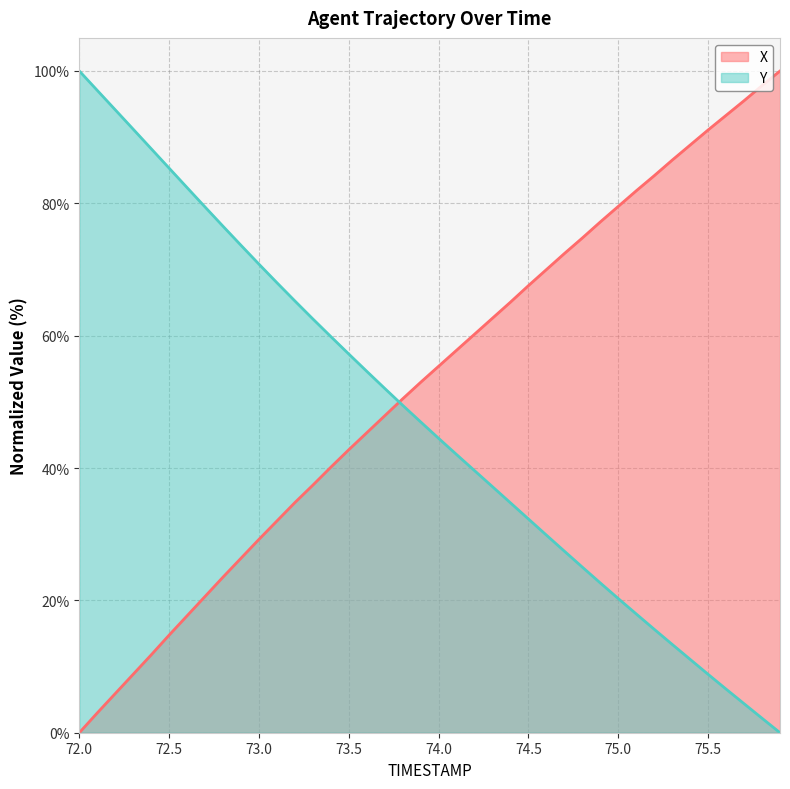

What is the total value across all series at 72.0?

100.0